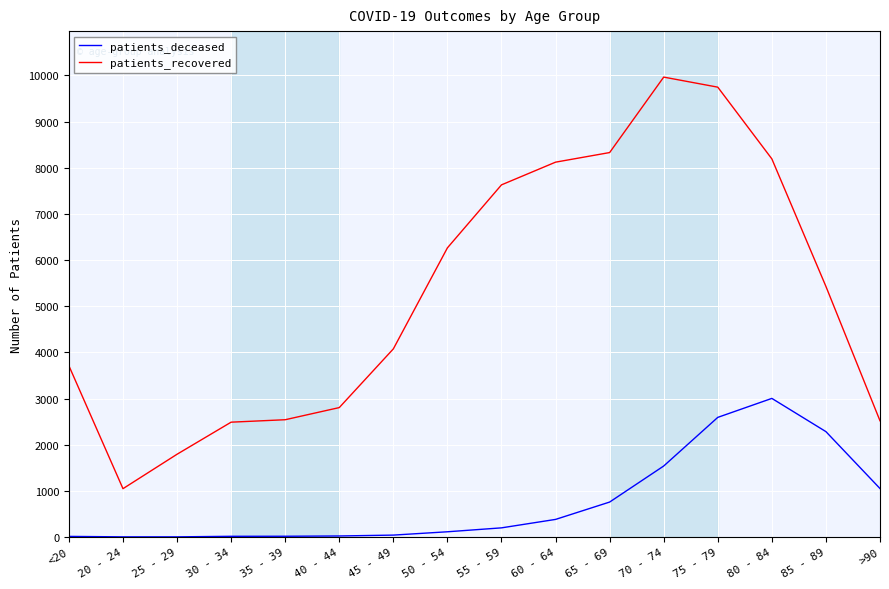

True or false: patients_recovered and patients_deceased cross at least once.

False